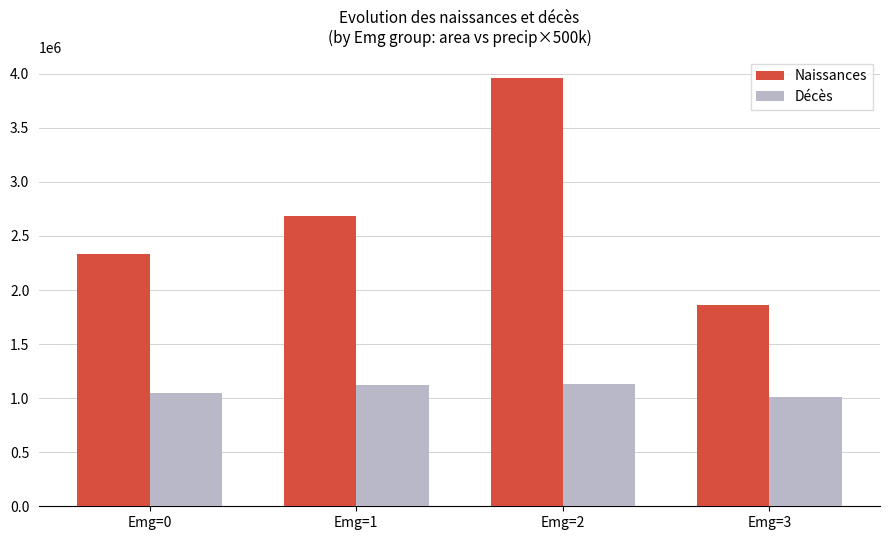

What is the sum of all Décès values?

4315400.0